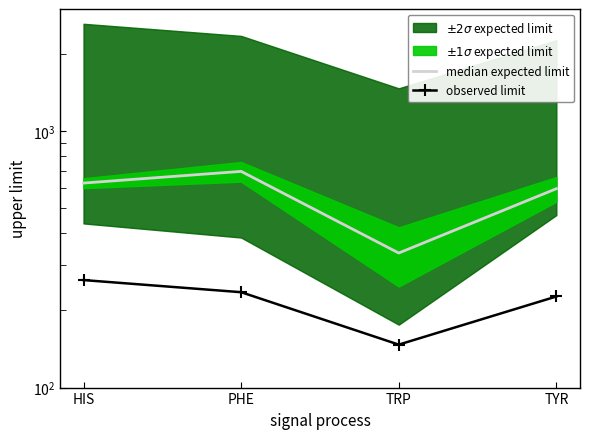

How many interior local valleys does the median expected limit series have?

1